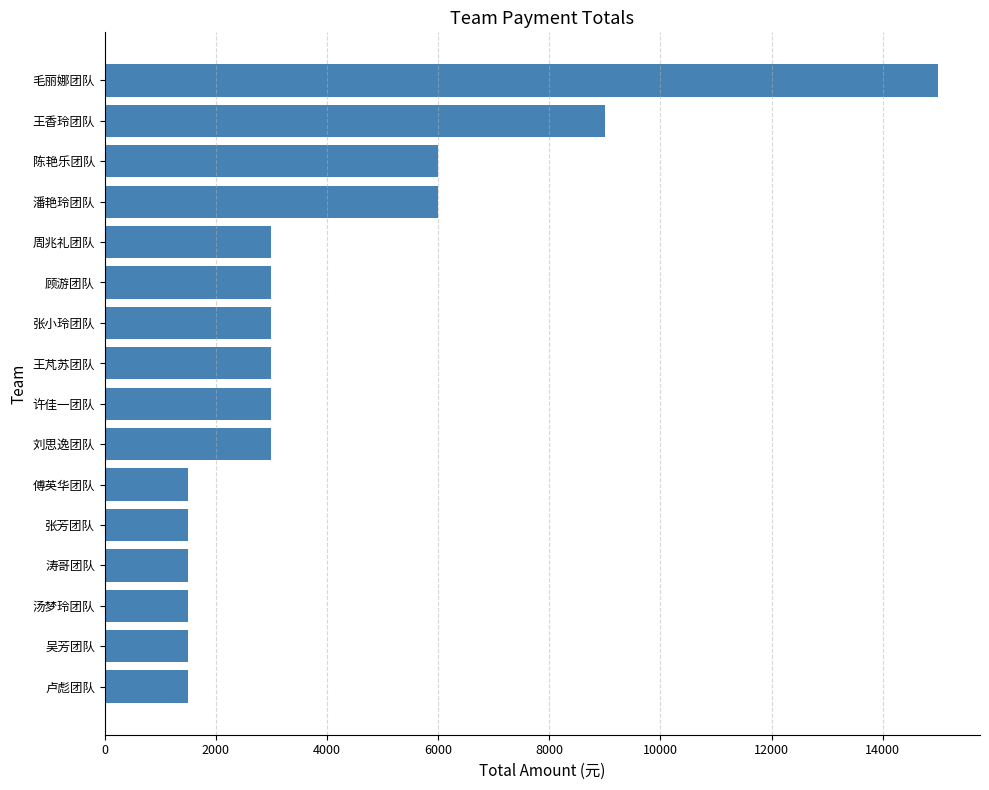

Which has a higher value, 傅英华团队 or 陈艳乐团队?

陈艳乐团队